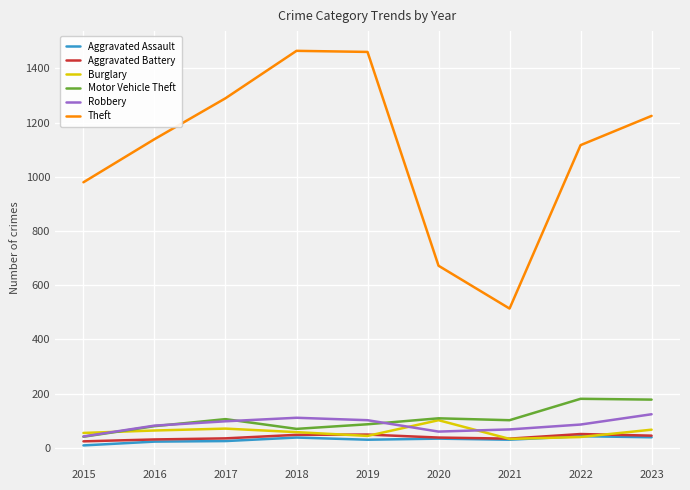

True or false: Theft and Aggravated Battery intersect in this chart.

False